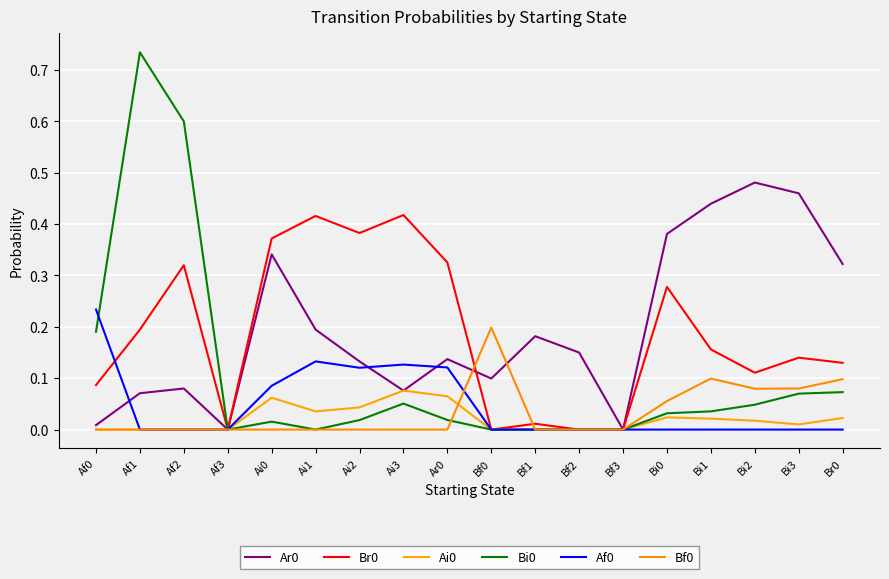

What is the label of the 7th point from the right?

Bf2